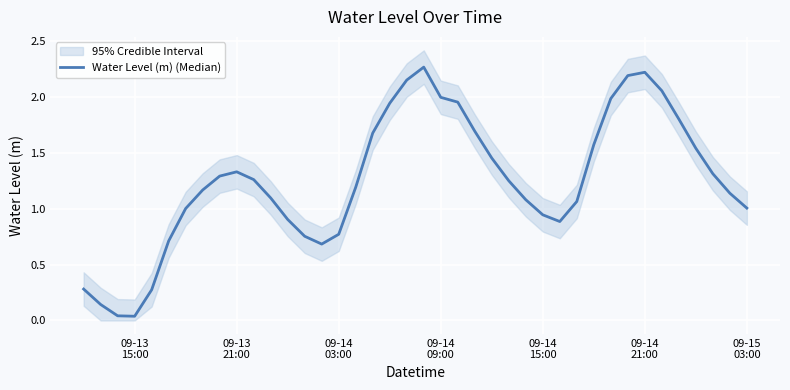

What is the maximum value shown in the chart?

2.3